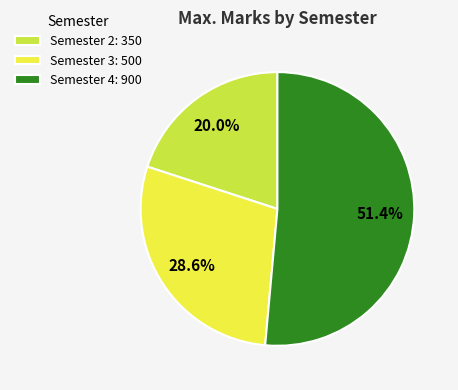

To the nearest percent, what is the average slice percentage?

33%